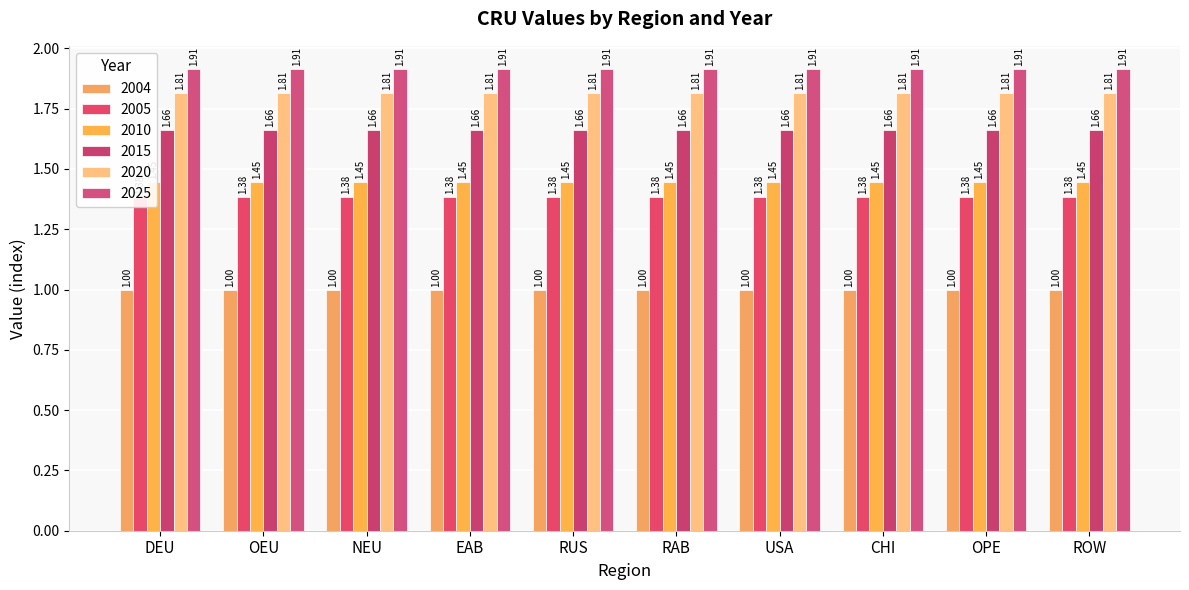

How many data points does each series have?

10